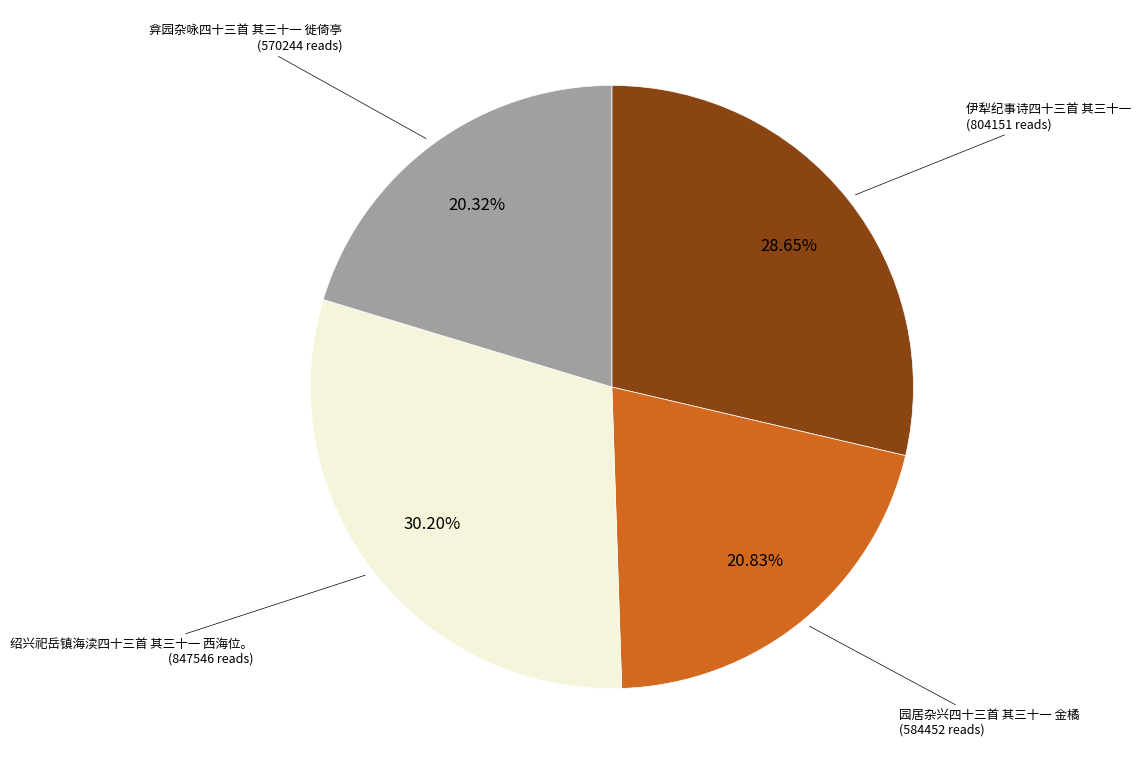

Is there any slice that represents more than half of the pie?

No